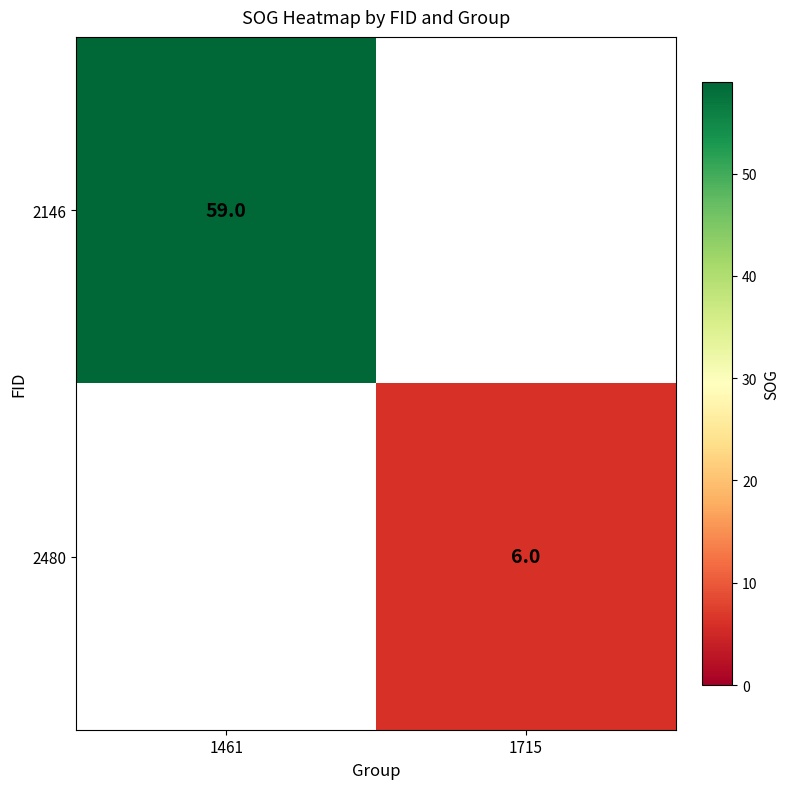

The value of 2146 at 1461 is 38. True or false?

False